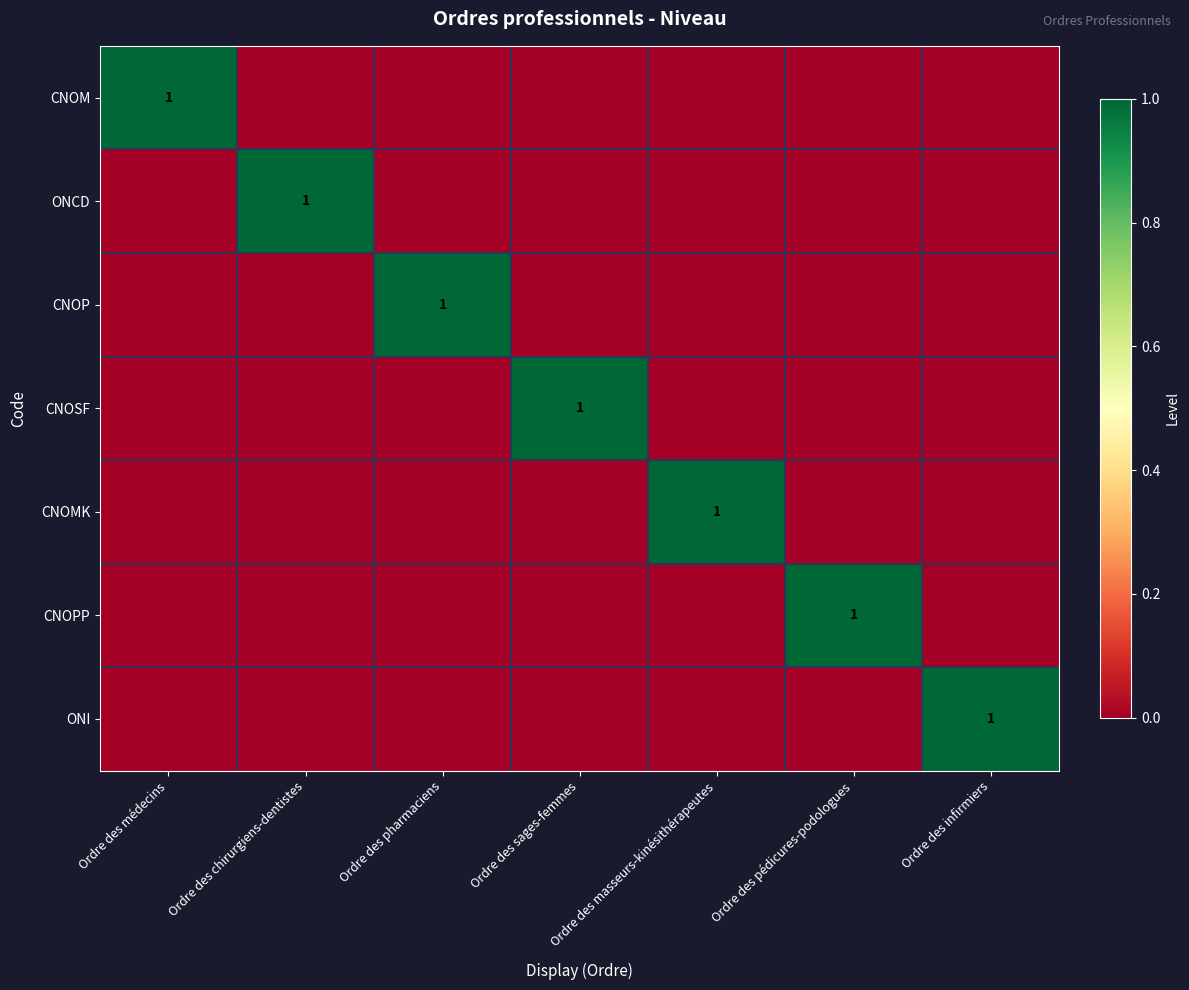

Is it true that CNOPP equals 1 at Ordre des pédicures-podologues?

True